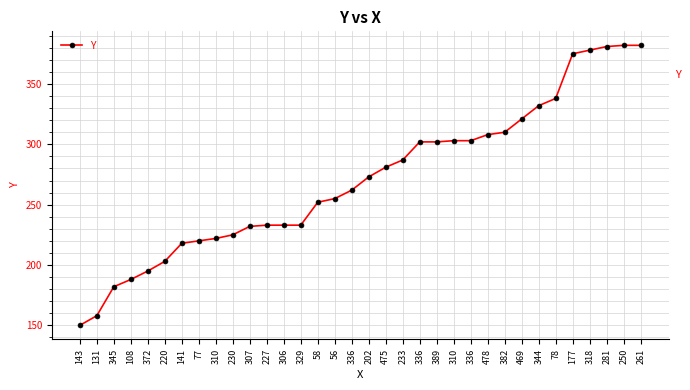

The chart shows a value of 154 at 227. True or false?

False